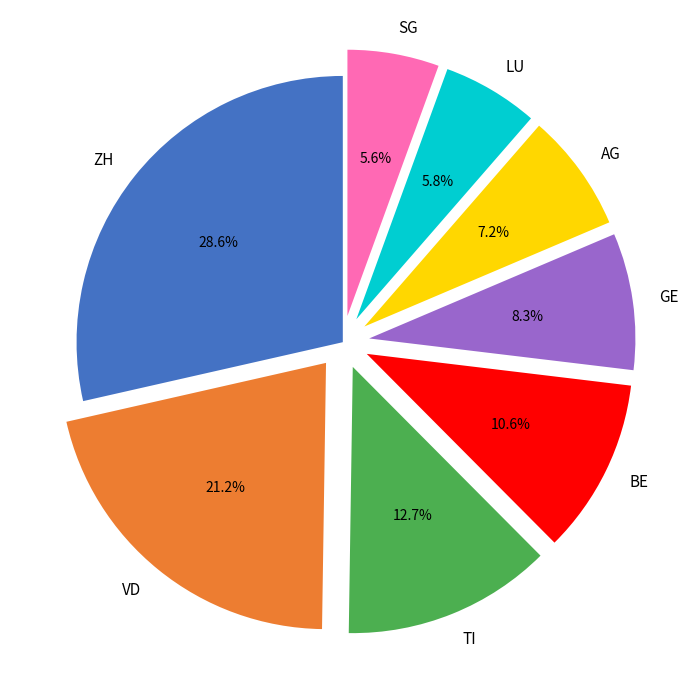

To the nearest percent, what portion does VD represent?

21%